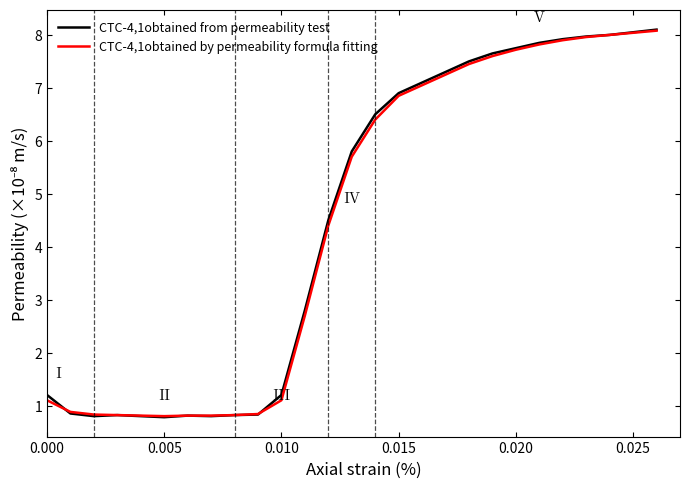

What is the sum of all CTC-4,1obtained from permeability test values?

121.4